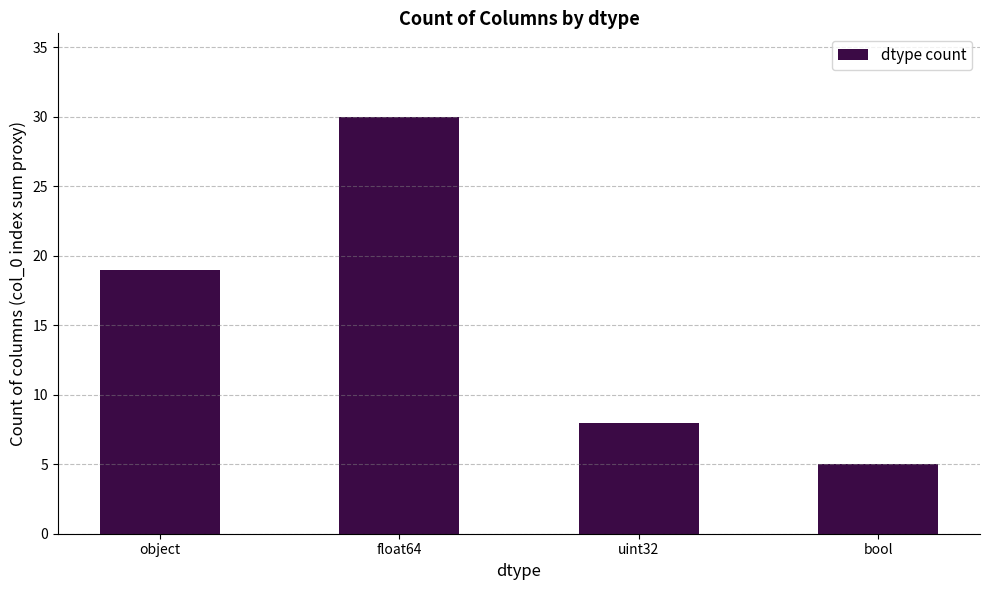

Rank the categories by value from lowest to highest.

bool, uint32, object, float64